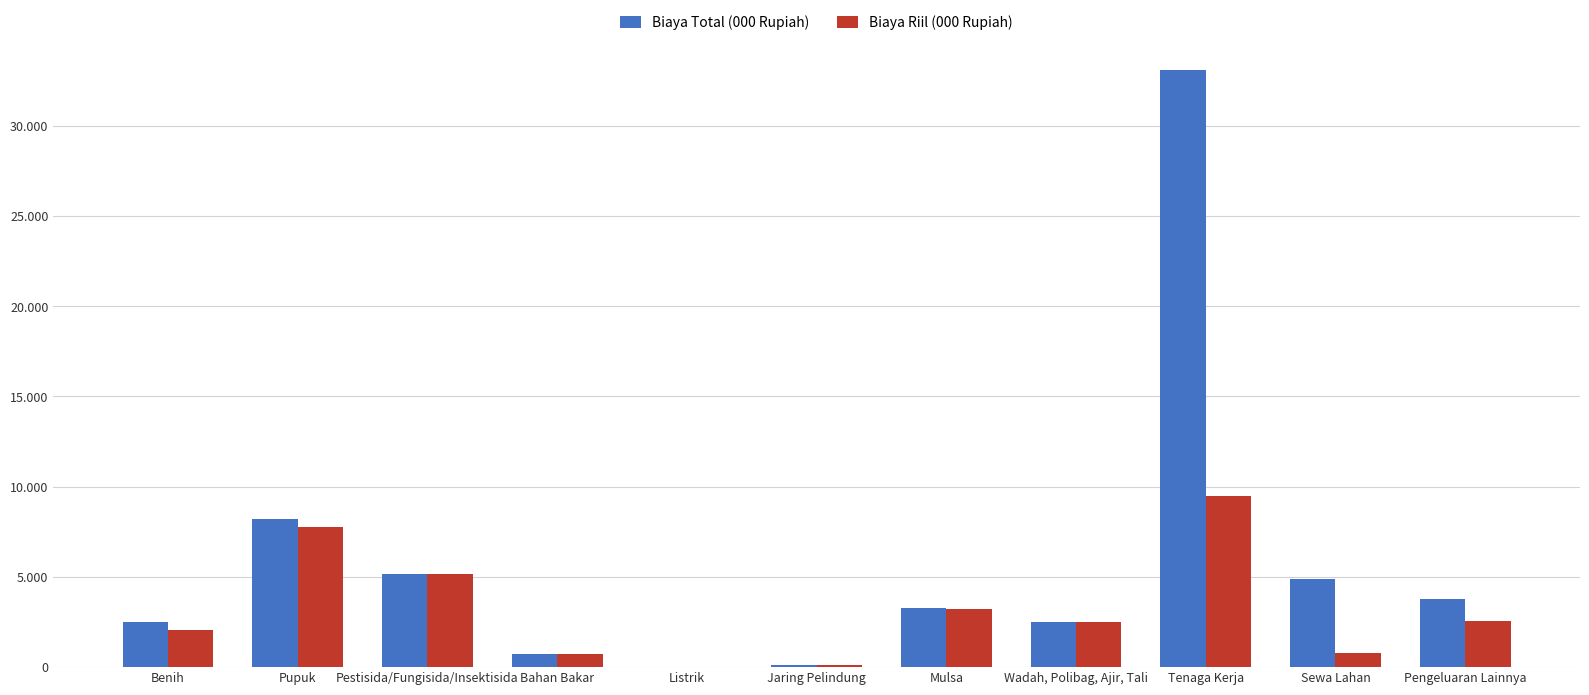

Does the chart contain stacked bars?

No